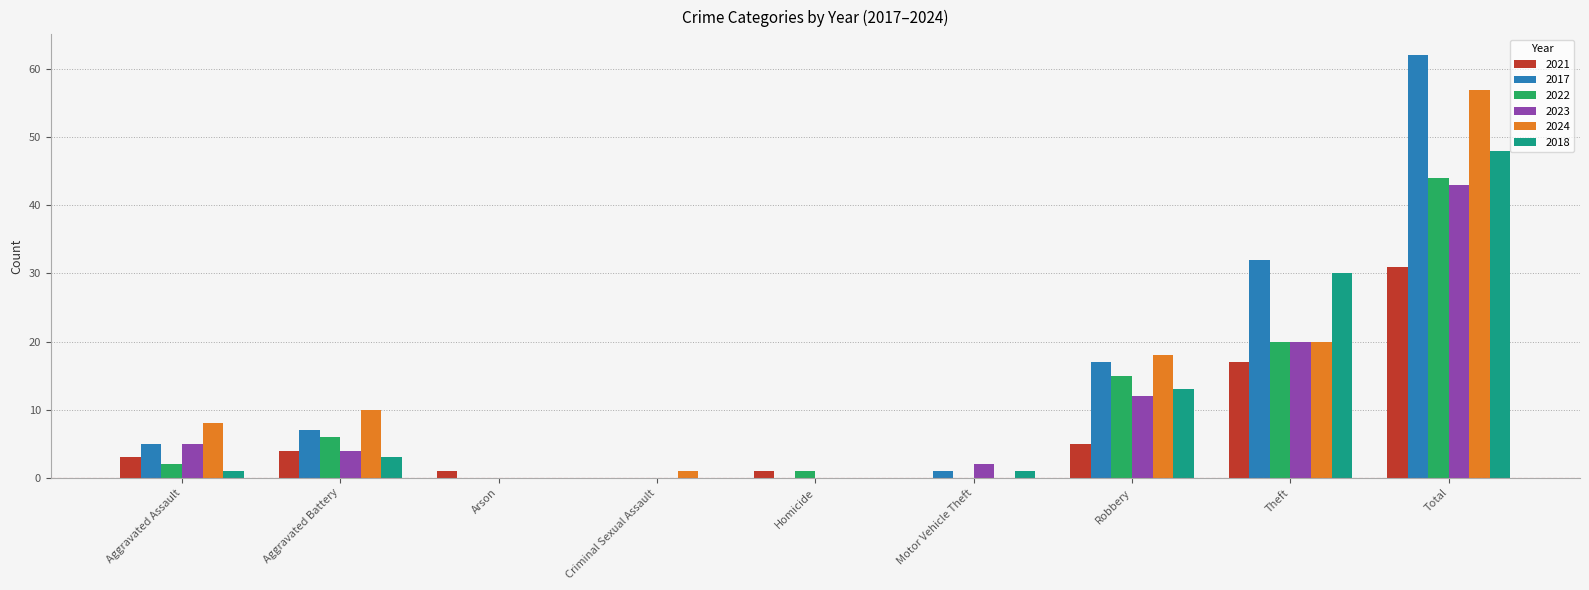

What is the sum of all 2018 values?

96